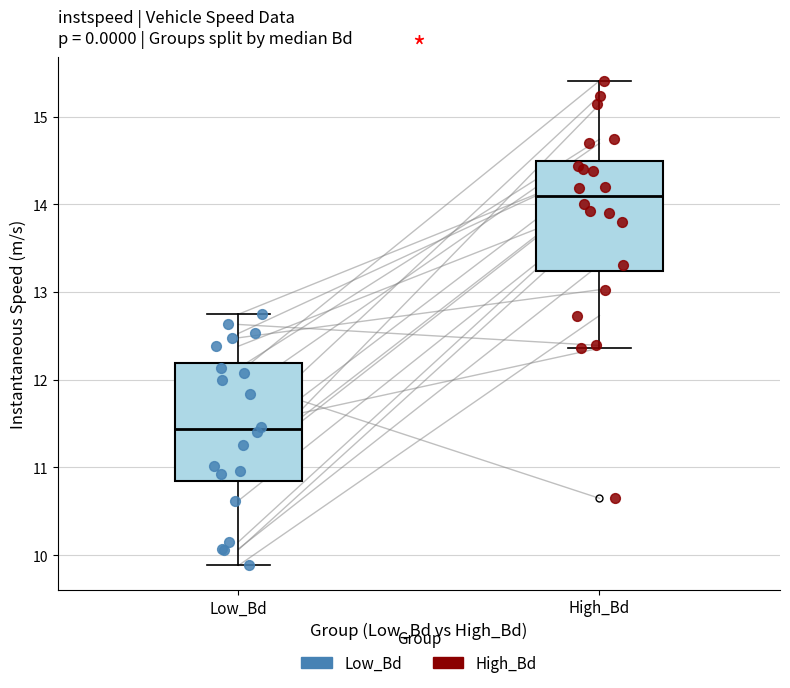

Which box's median line is the lowest?

Low_Bd